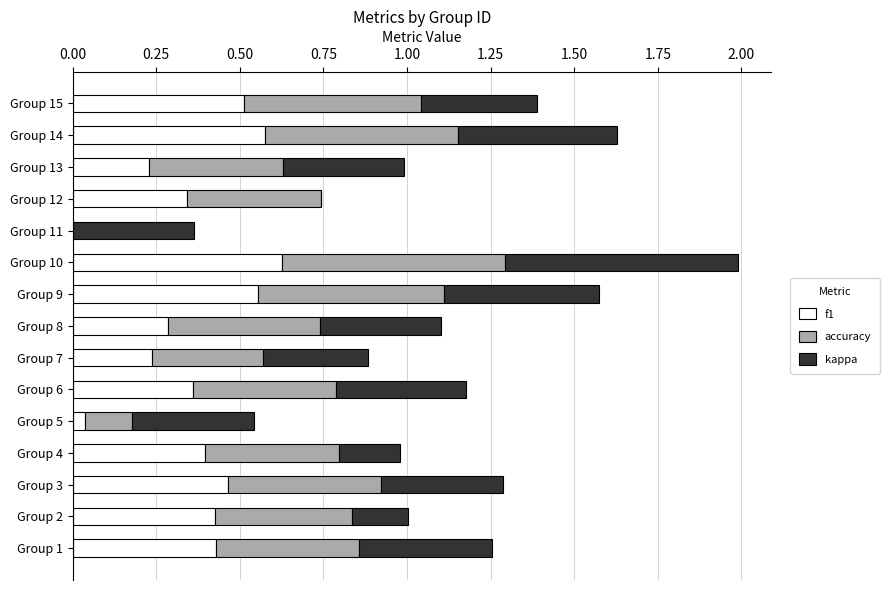

Which category has the highest value in the f1 series?

Group 10